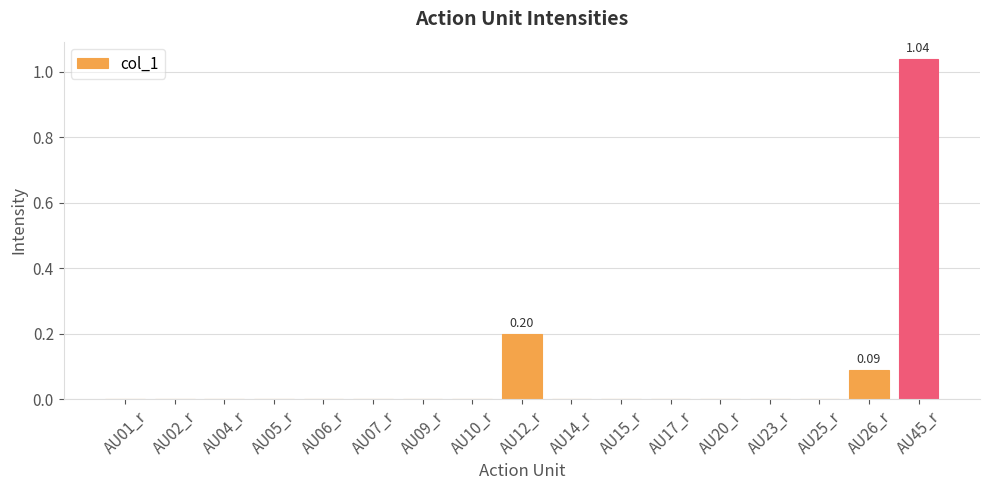

What is the sum of all values?

1.3